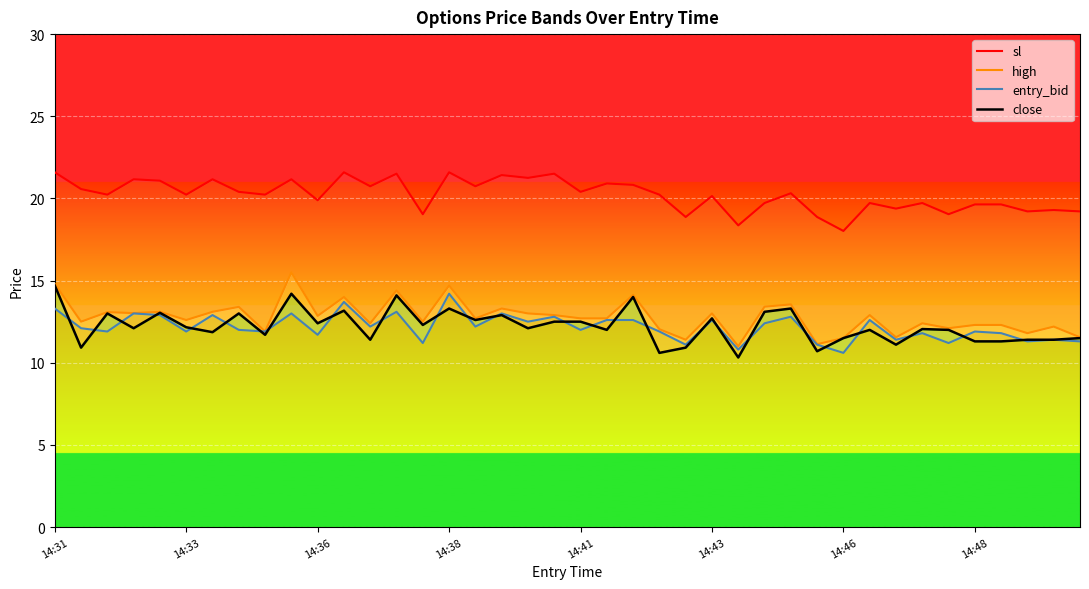

Reading left to right, transcribe all the data shown in this chart.

sl: 21.6	20.6	20.2	21.2	21.1	20.2	21.2	20.4	20.2	21.2	19.9	21.6	20.7	21.5	19.0	21.6	20.7	21.4	21.2	21.5	20.4	20.9	20.8	20.2	18.9	20.1	18.4	19.7	20.3	18.9	18.0	19.7	19.4	19.7	19.0	19.6	19.6	19.2	19.3	19.2
high: 14.8	12.5	13.1	13.0	13.1	12.6	13.1	13.4	11.9	15.5	12.8	14.0	12.4	14.4	12.5	14.7	12.7	13.3	13.0	12.9	12.7	12.7	14.1	12.0	11.4	13.0	11.0	13.4	13.6	11.1	11.5	12.9	11.6	12.4	12.1	12.3	12.3	11.8	12.2	11.6
entry_bid: 13.3	12.1	11.9	13.0	12.9	11.9	12.9	12.0	11.9	13.0	11.7	13.7	12.2	13.1	11.2	14.2	12.2	13.0	12.5	12.8	12.0	12.6	12.6	11.9	11.1	12.6	10.8	12.4	12.8	11.1	10.6	12.6	11.4	11.8	11.2	11.9	11.8	11.3	11.4	11.3
close: 14.7	10.9	13.0	12.1	13.0	12.2	11.9	13.0	11.7	14.2	12.4	13.2	11.4	14.1	12.3	13.3	12.6	12.9	12.1	12.5	12.5	12.0	14.0	10.6	10.9	12.7	10.3	13.1	13.3	10.7	11.5	12.0	11.1	12.1	12.0	11.3	11.3	11.4	11.4	11.5